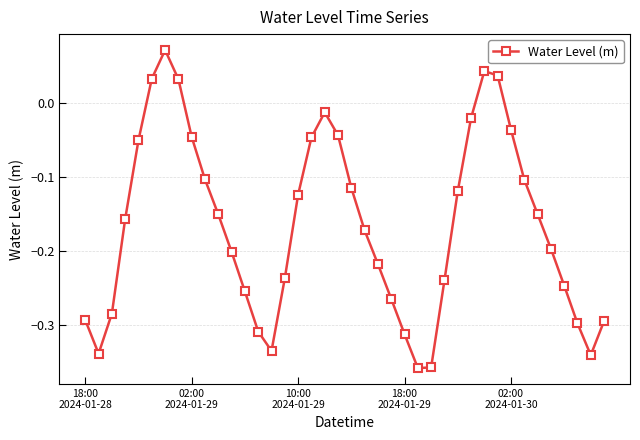

What is the difference between the second highest and minimum values?

0.4